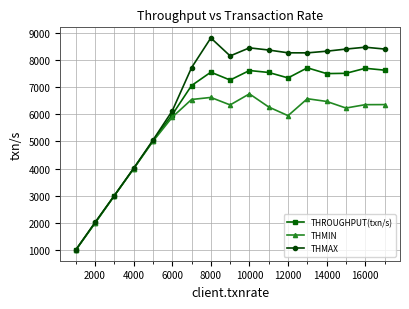

Which series has the largest total across all categories?

THMAX